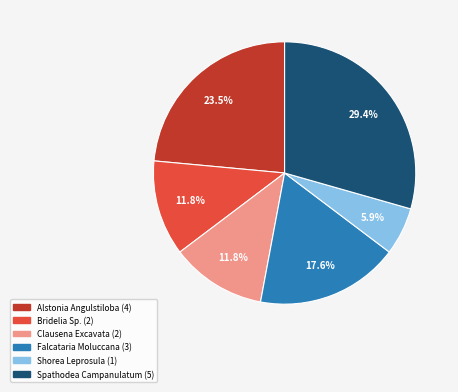

To the nearest percent, what is the difference between the Shorea Leprosula and Clausena Excavata slice percentages?

6%